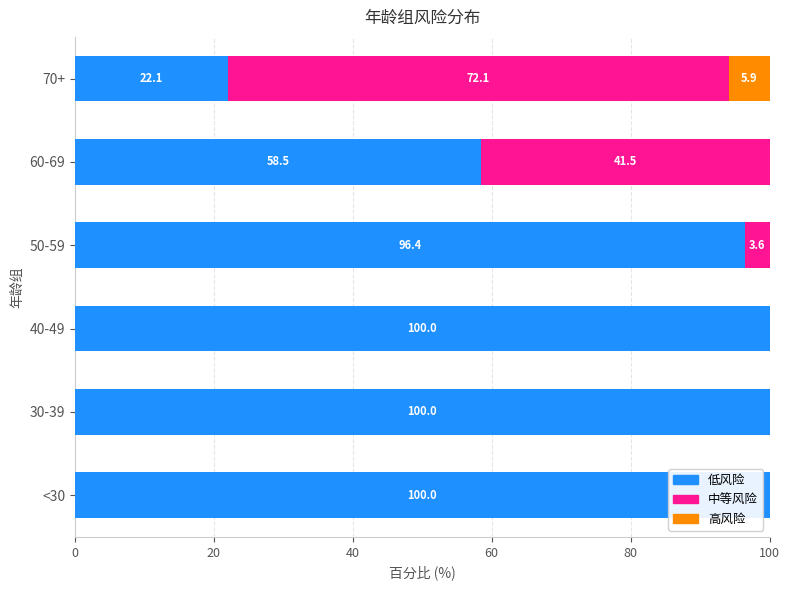

Where is 低风险 nearest to the value 61?

60-69